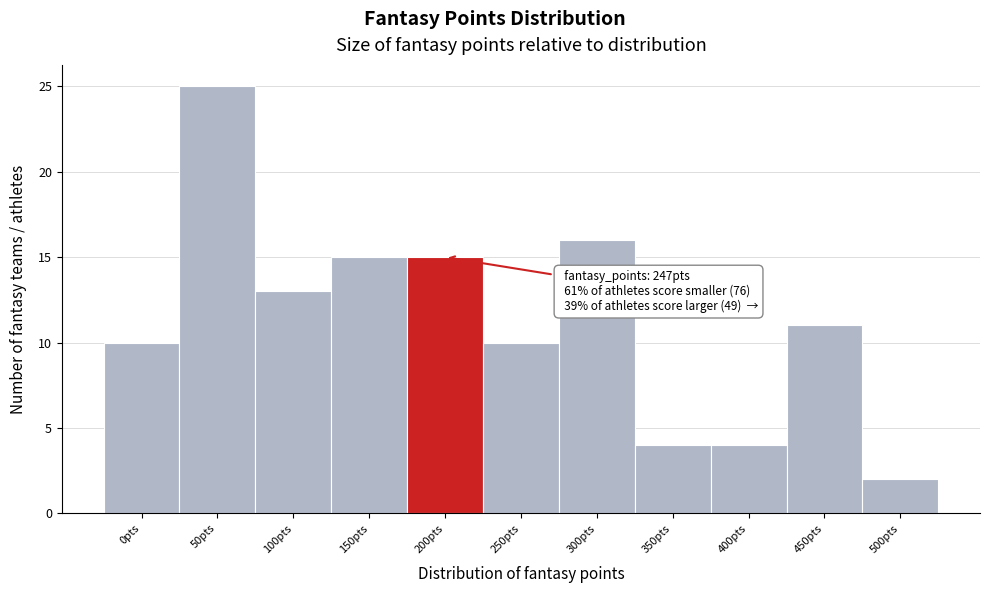

Reading right to left, list all the values displayed in this chart.

2	11	4	4	16	10	15	15	13	25	10